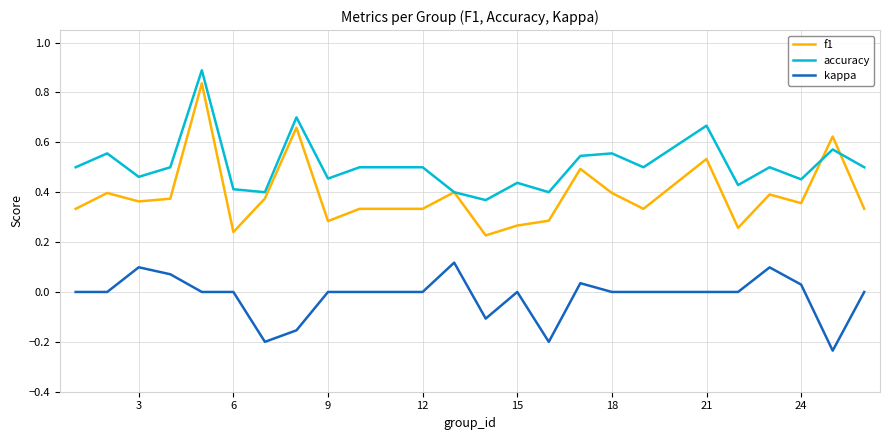

Which series has the largest range (max minus min)?

f1